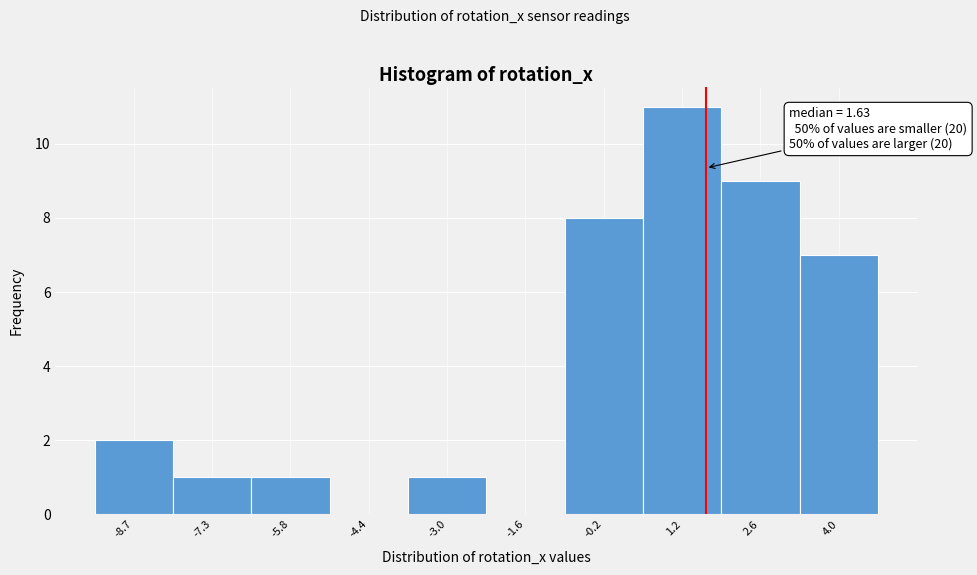

Over which range of the x-axis is the bar tallest?

0.4 to 2.0